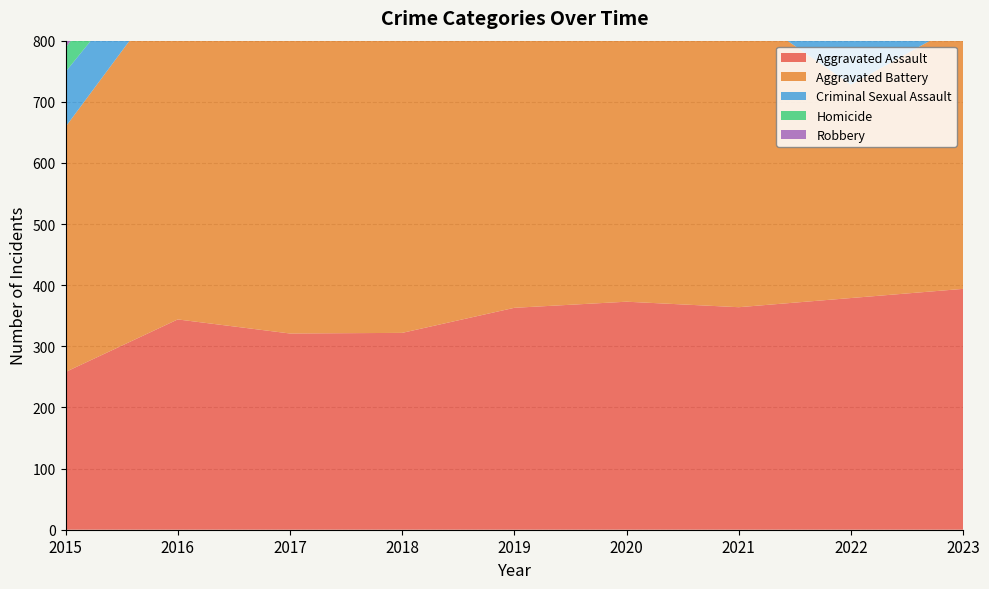

Reading right to left, list all the values displayed in this chart.

Aggravated Assault: 2023=394	2022=379	2021=364	2020=373	2019=363	2018=322	2017=321	2016=344	2015=258
Aggravated Battery: 2023=436	2022=349	2021=491	2020=555	2019=481	2018=487	2017=519	2016=562	2015=401
Criminal Sexual Assault: 2023=78	2022=74	2021=66	2020=75	2019=93	2018=99	2017=80	2016=69	2015=90
Homicide: 2023=36	2022=36	2021=57	2020=62	2019=43	2018=46	2017=68	2016=67	2015=39
Robbery: 2023=507	2022=406	2021=413	2020=528	2019=461	2018=565	2017=594	2016=662	2015=550